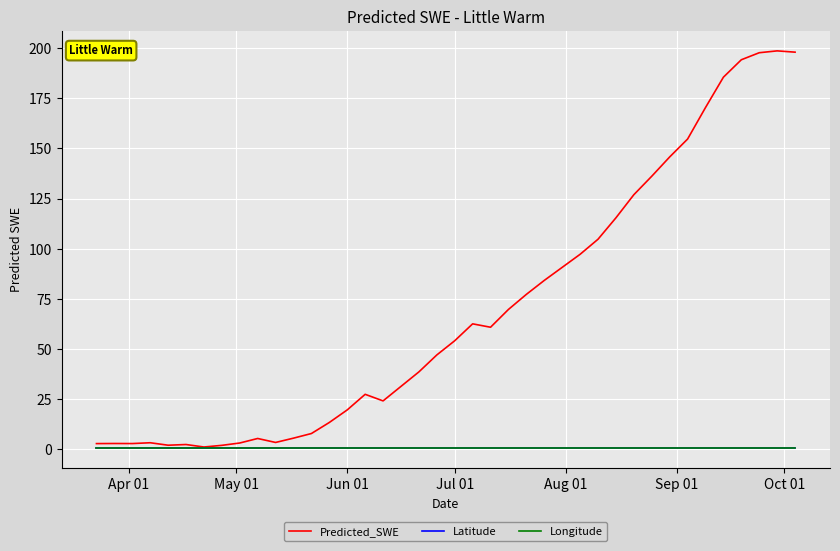

Which series has the widest spread of values?

Predicted_SWE